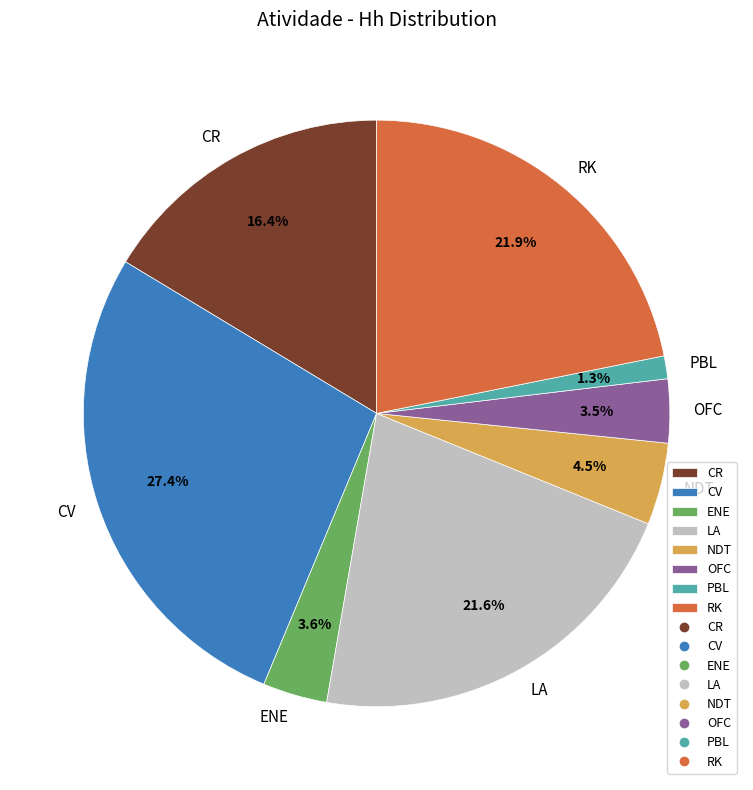

Is it true that LA is 8% of the pie?

False